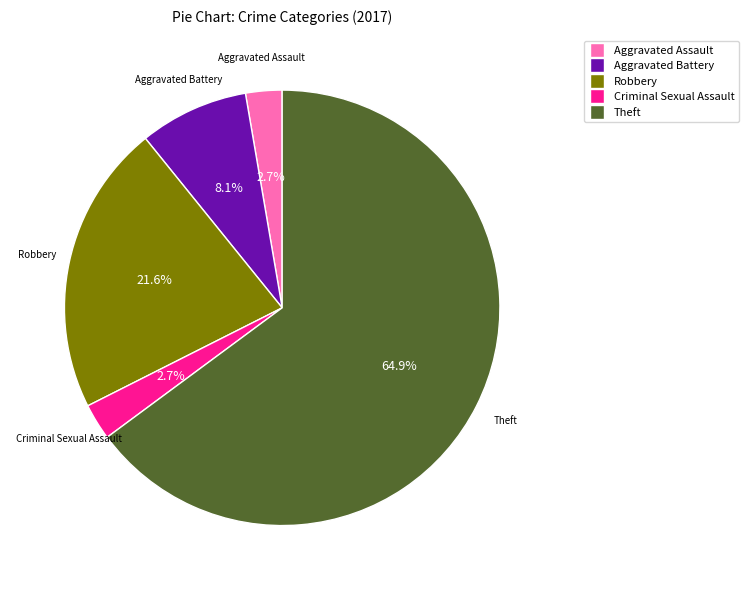

To the nearest percent, what is the average slice percentage?

20%